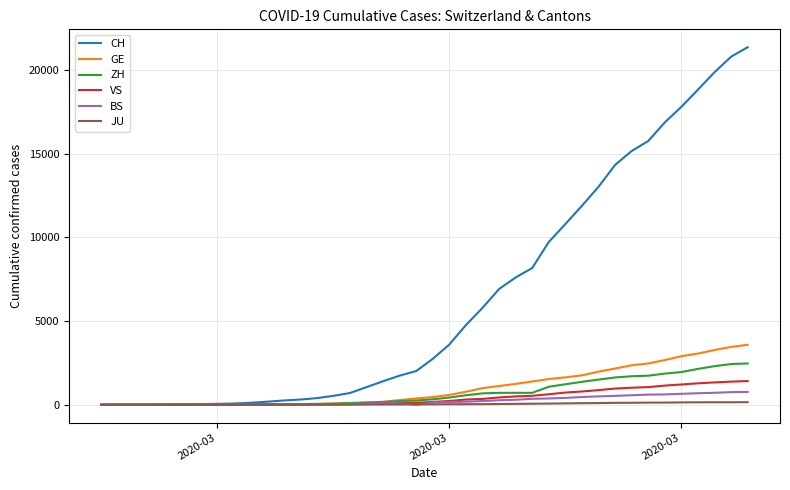

At how many categories does at least one series exceed 3897?

18